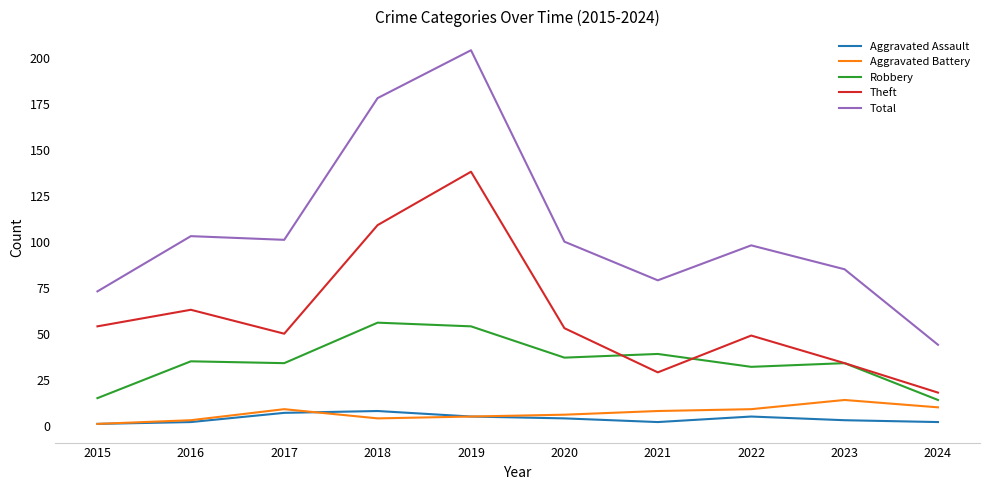

What is the minimum value for Robbery?

14